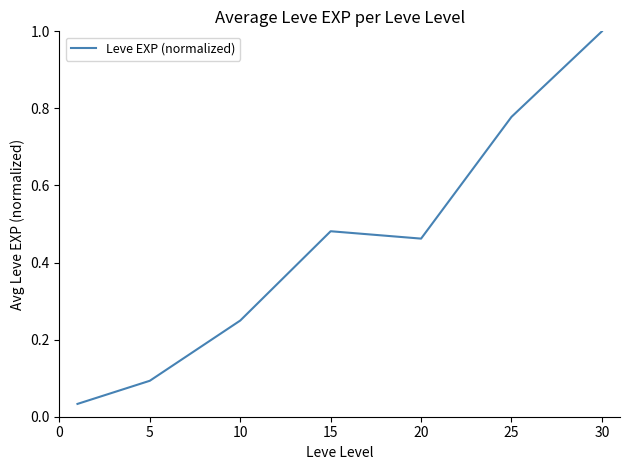

What is the difference between the maximum and minimum values?

1.0